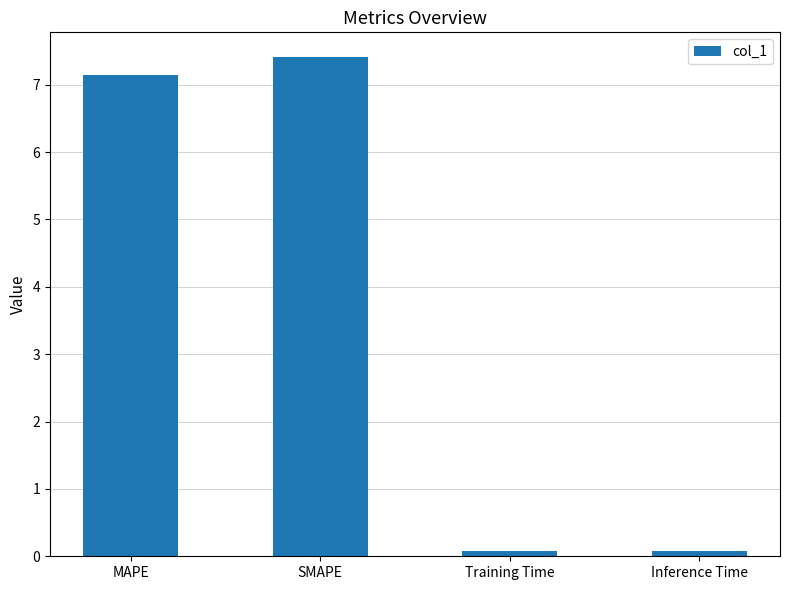

Reading left to right, extract all data points from this chart.

MAPE=7.1	SMAPE=7.4	Training Time=0.1	Inference Time=0.1